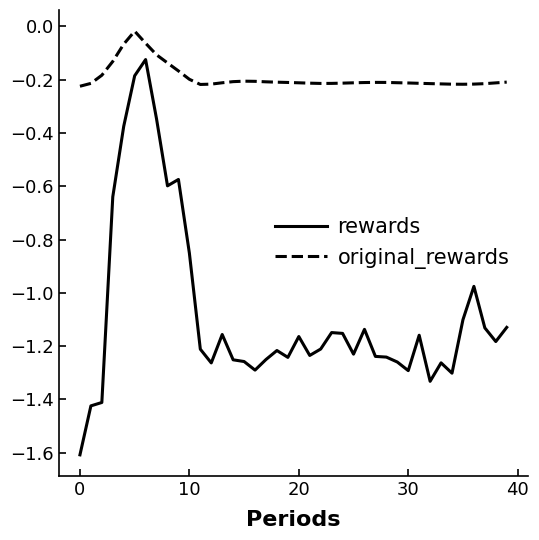

What is the difference between the maximum and minimum values in the rewards series?

1.5